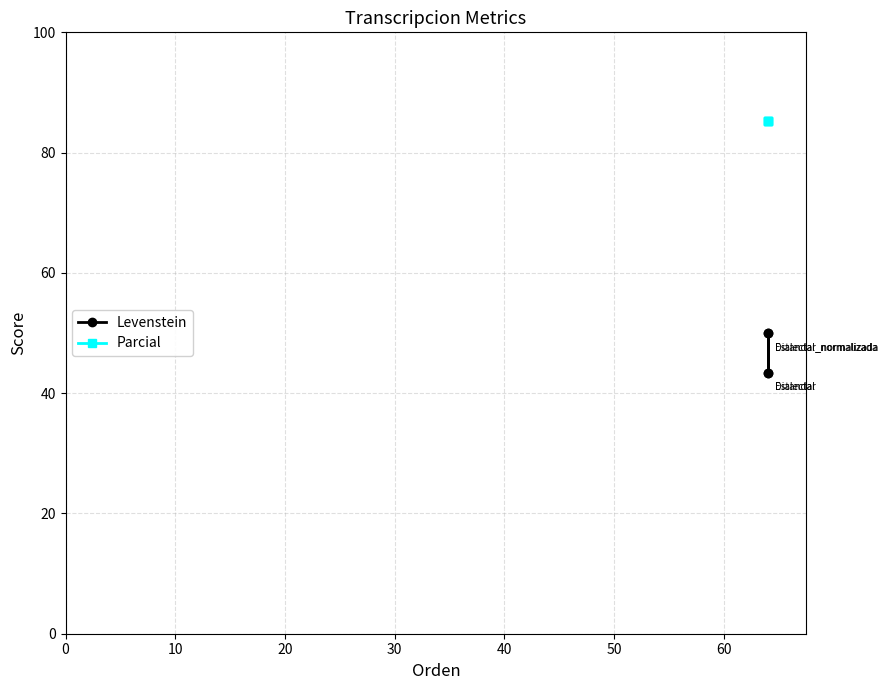

Which series has the largest total across all categories?

Parcial